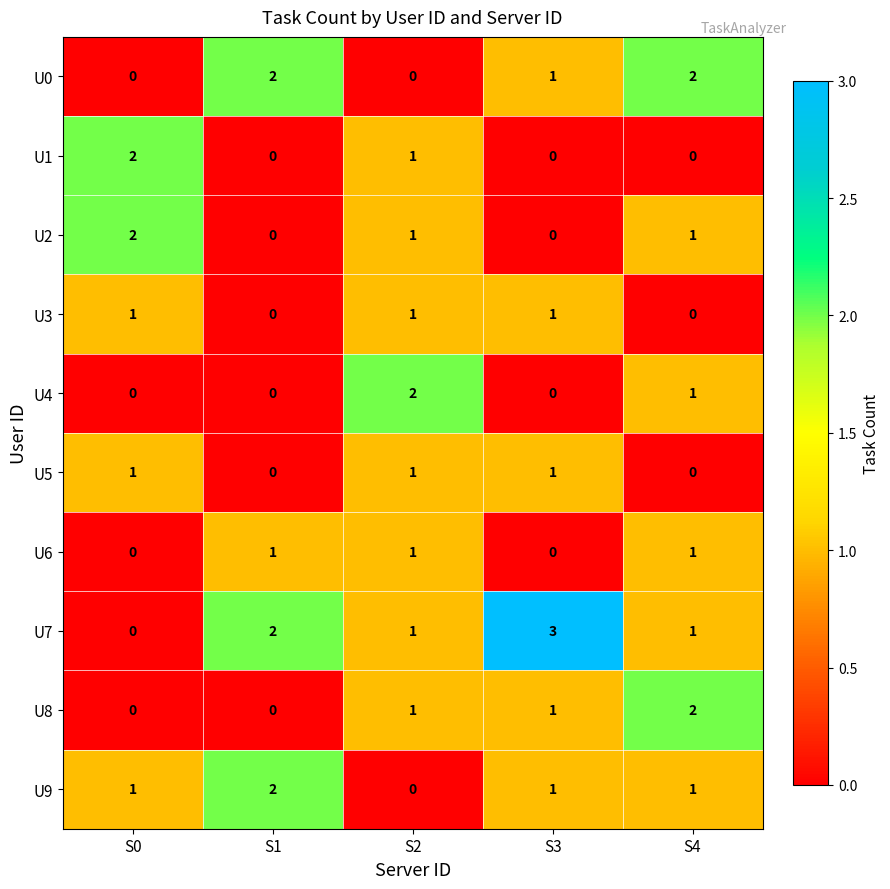

What is the total value across all series at S3?

8